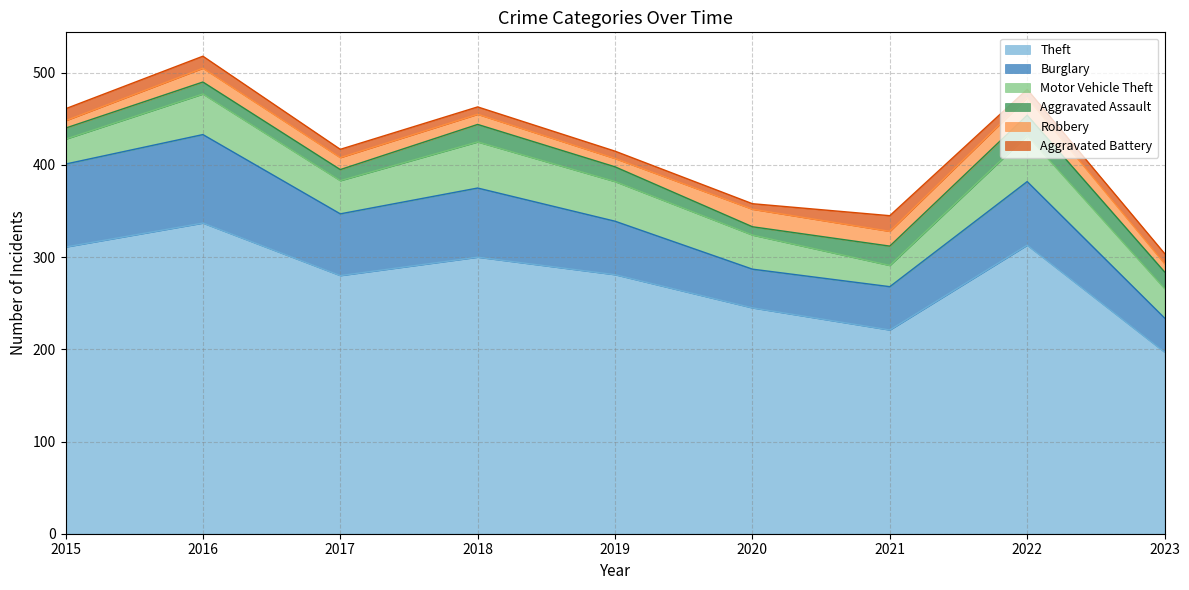

What is the difference between the highest and lowest values at 2016?

324